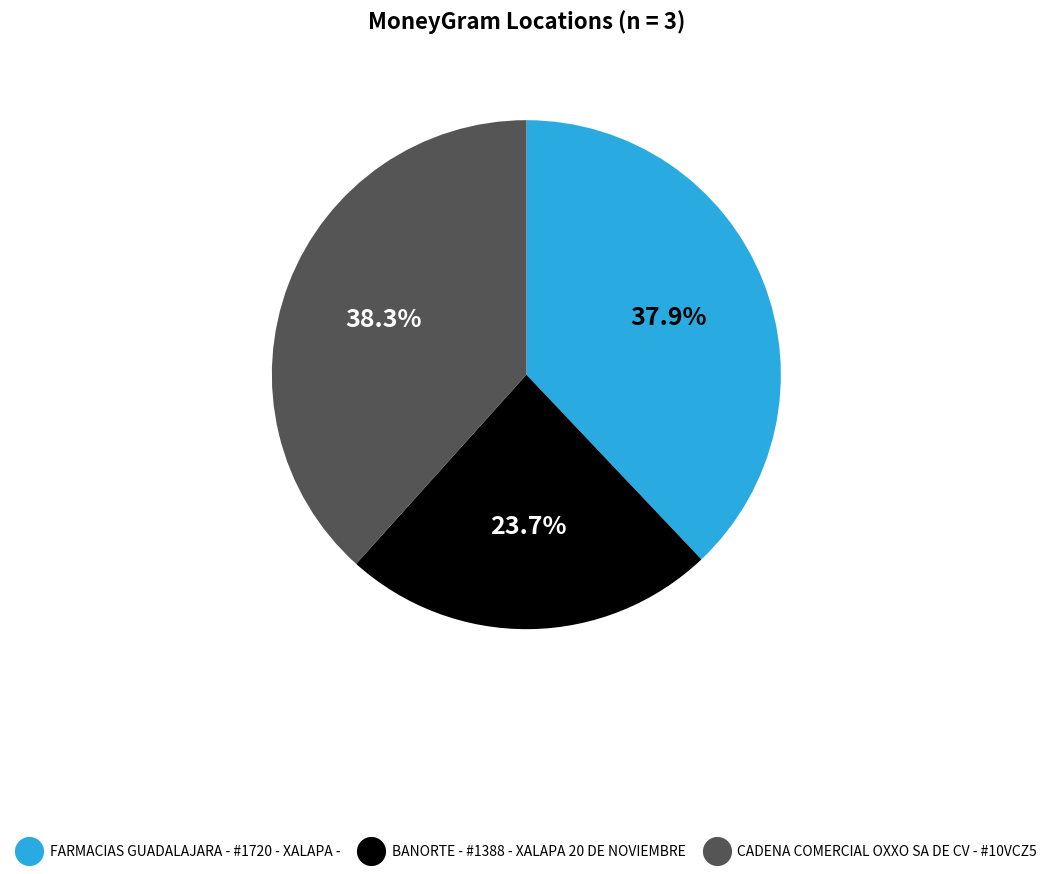

Does any single category account for the majority?

No